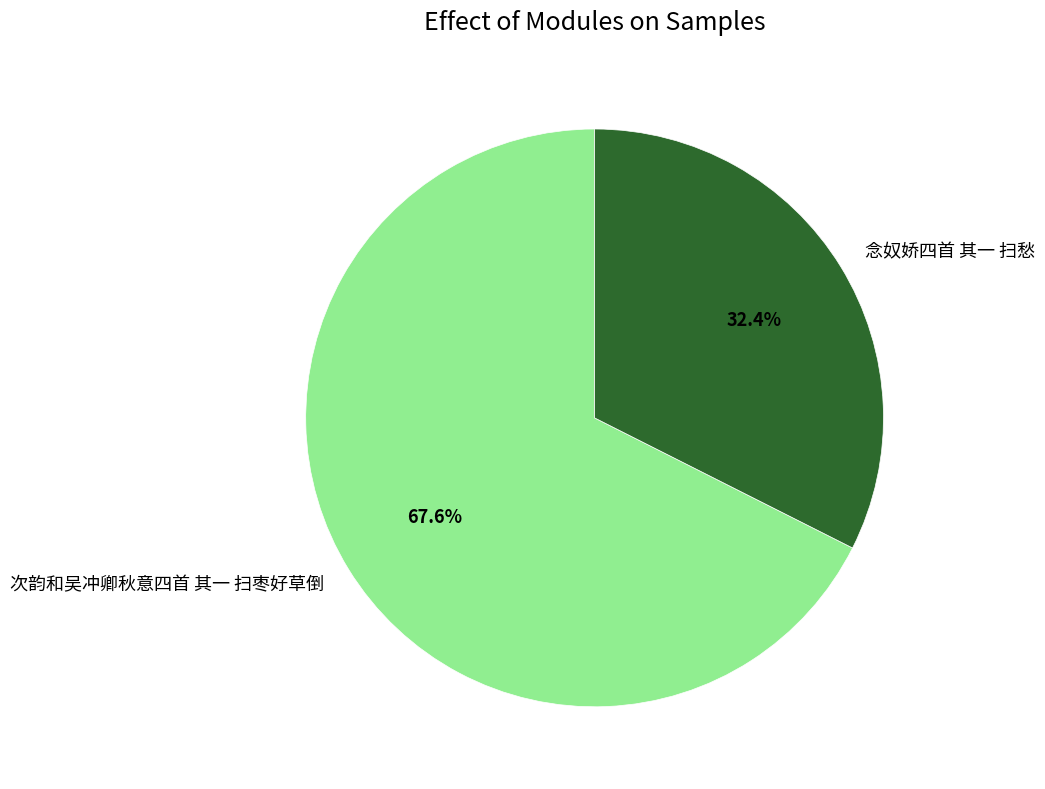

What portion of the pie excludes 念奴娇四首 其一 扫愁?

67.6%